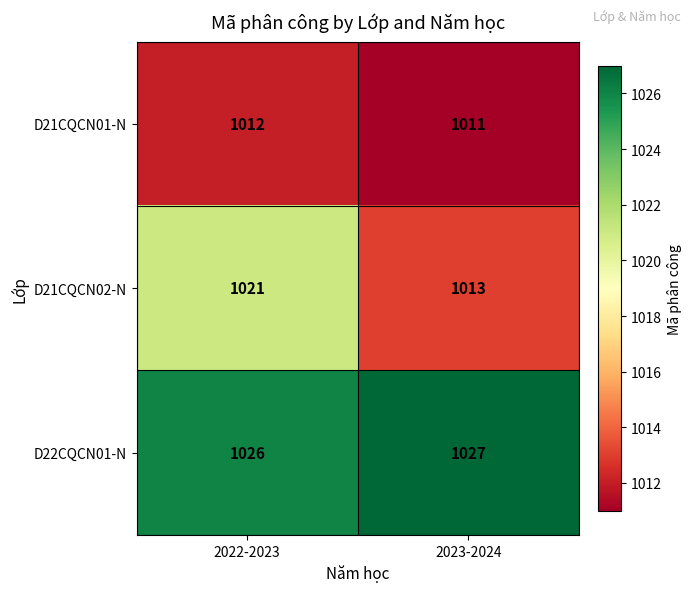

Rank the series by their maximum value, from lowest to highest.

D21CQCN01-N, D21CQCN02-N, D22CQCN01-N